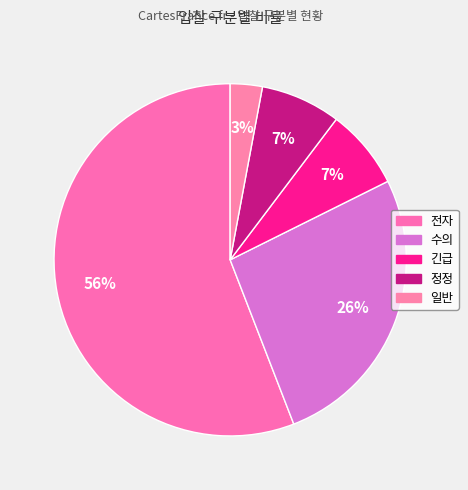

What percentage is NOT represented by 긴급?

92.6%